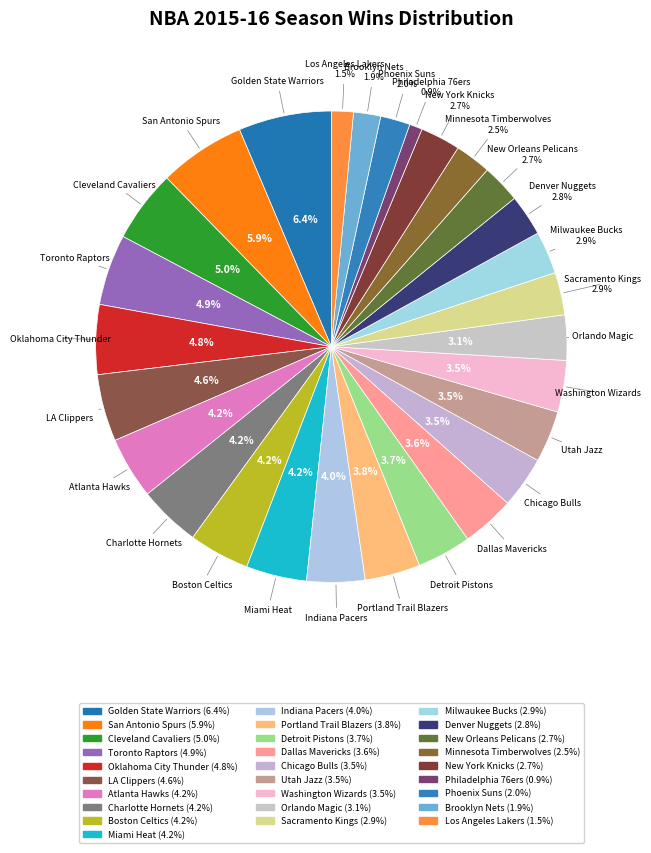

How many segments does this pie chart have?

28